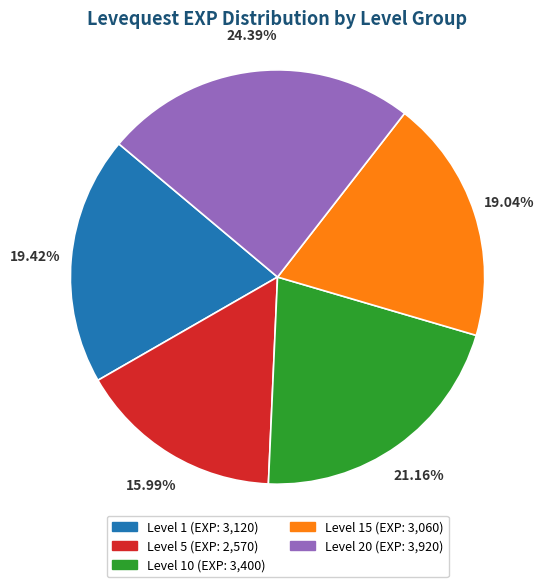

Does any single category account for the majority?

No